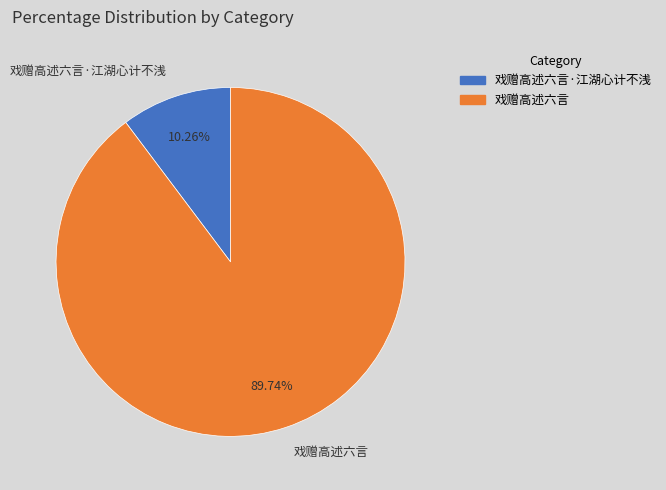

Combined, what portion of the pie is 戏赠高述六言 and 戏赠高述六言·江湖心计不浅?

100.0%